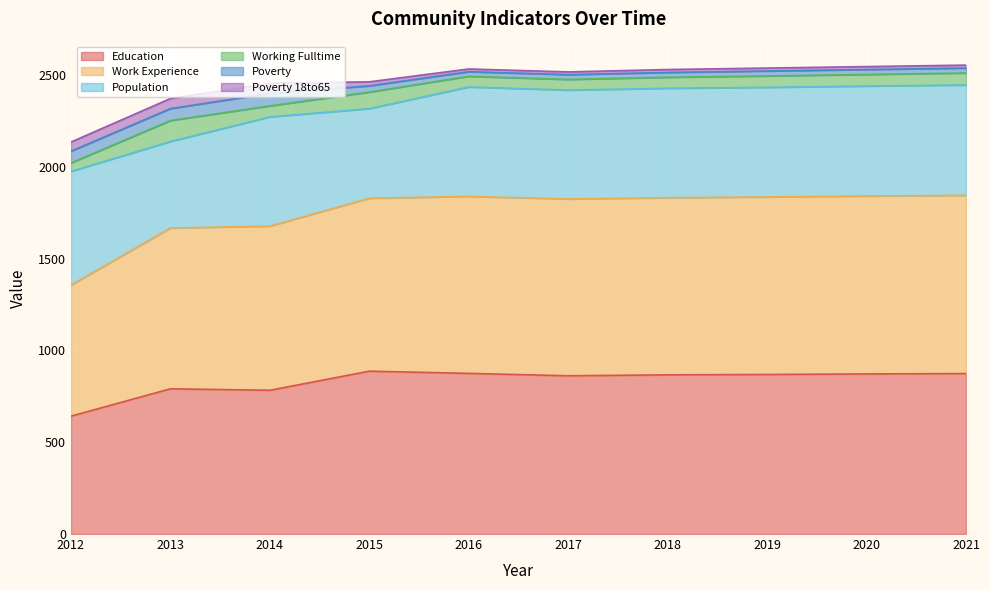

True or false: Working Fulltime and Population intersect in this chart.

False